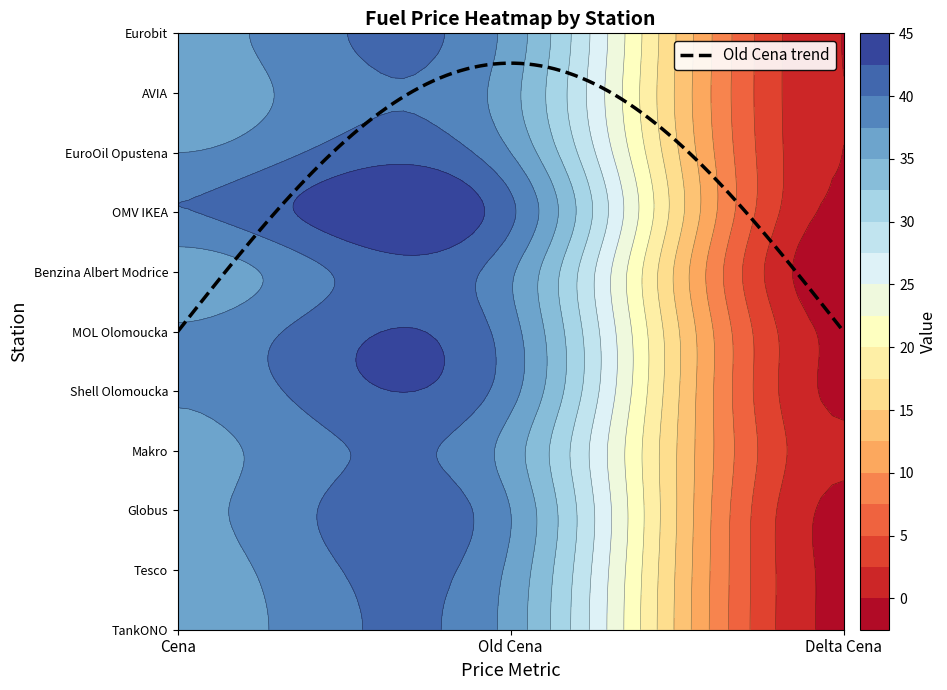

How many data points in Tesco are less than 36?

1